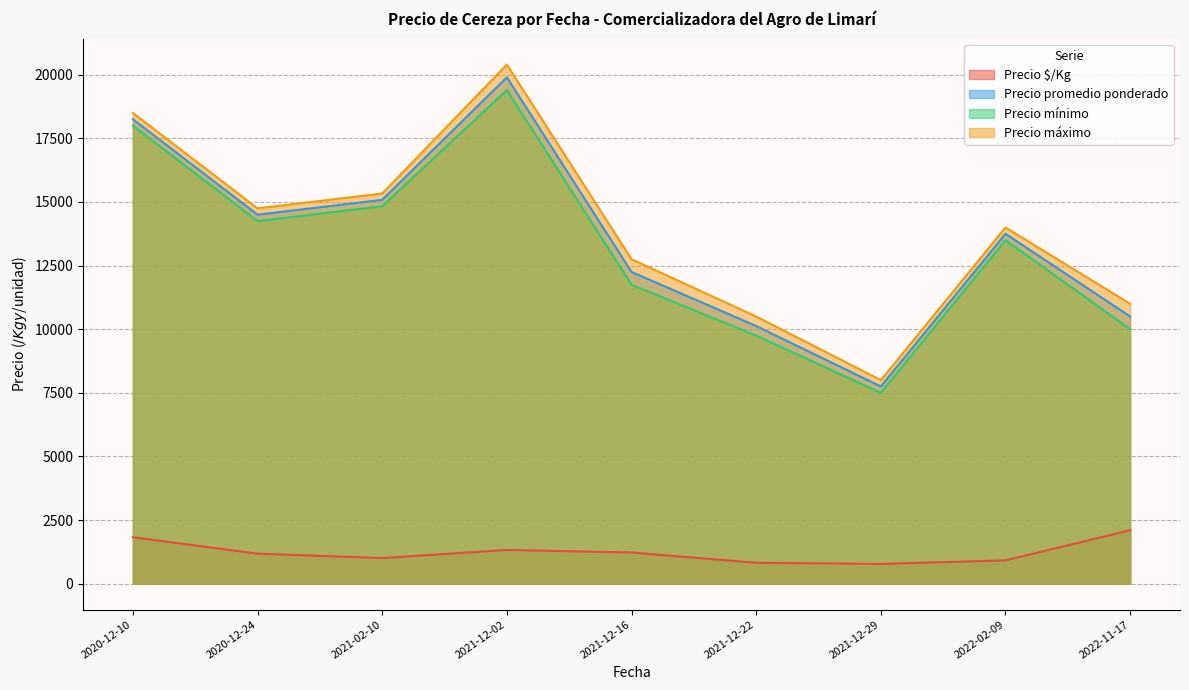

Where is Precio $/Kg nearest to the value 1437?

2021-12-02